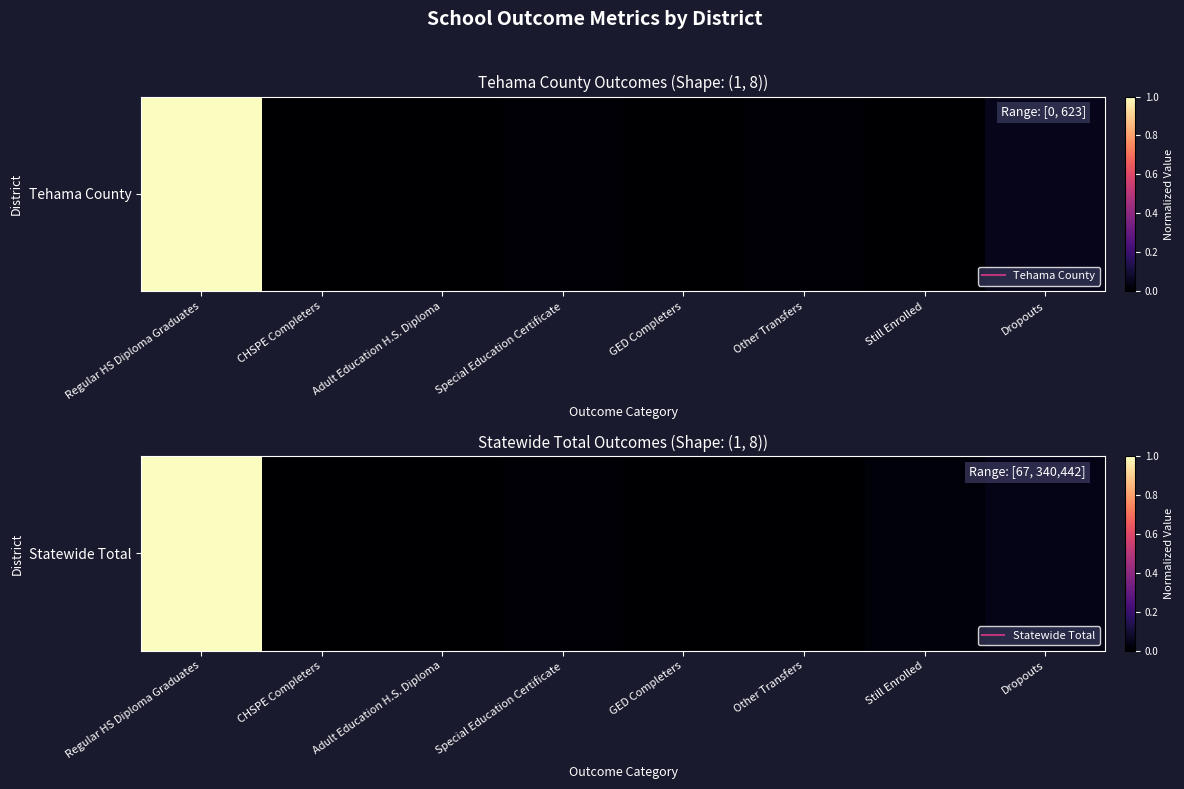

Which has a higher value, Other Transfers or Regular HS Diploma Graduates?

Regular HS Diploma Graduates